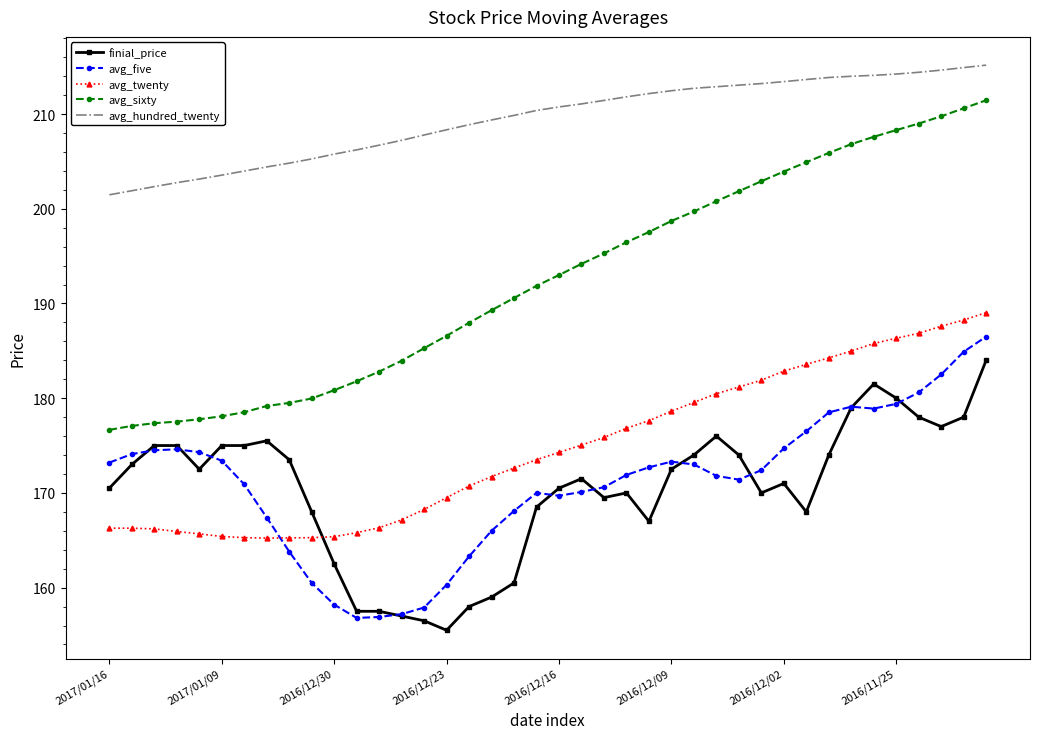

Which series has the widest spread of values?

avg_sixty